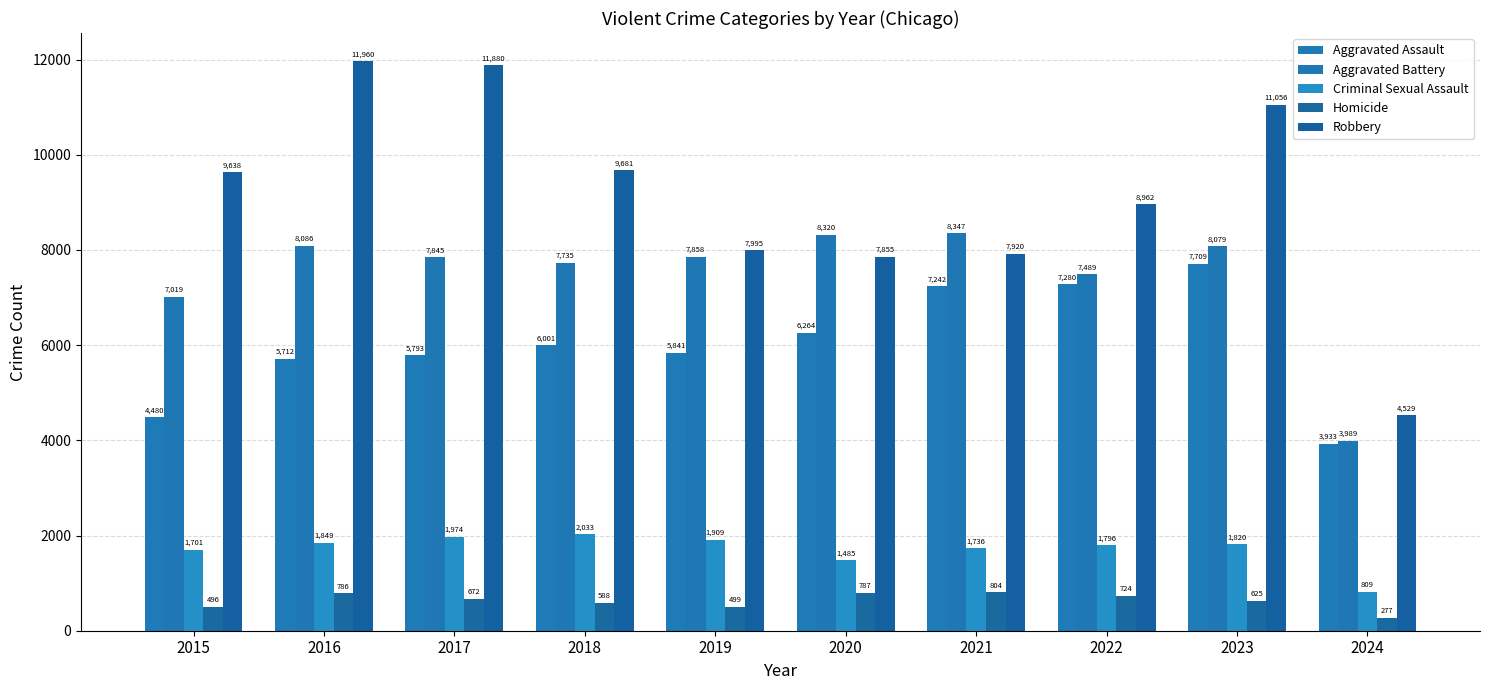

Reading right to left, extract all data points from this chart.

Aggravated Assault: 2024=3933	2023=7709	2022=7280	2021=7242	2020=6264	2019=5841	2018=6001	2017=5793	2016=5712	2015=4480
Aggravated Battery: 2024=3989	2023=8079	2022=7489	2021=8347	2020=8320	2019=7858	2018=7735	2017=7845	2016=8086	2015=7019
Criminal Sexual Assault: 2024=809	2023=1820	2022=1796	2021=1736	2020=1485	2019=1909	2018=2033	2017=1974	2016=1849	2015=1701
Homicide: 2024=277	2023=625	2022=724	2021=804	2020=787	2019=499	2018=588	2017=672	2016=786	2015=496
Robbery: 2024=4529	2023=11056	2022=8962	2021=7920	2020=7855	2019=7995	2018=9681	2017=11880	2016=11960	2015=9638